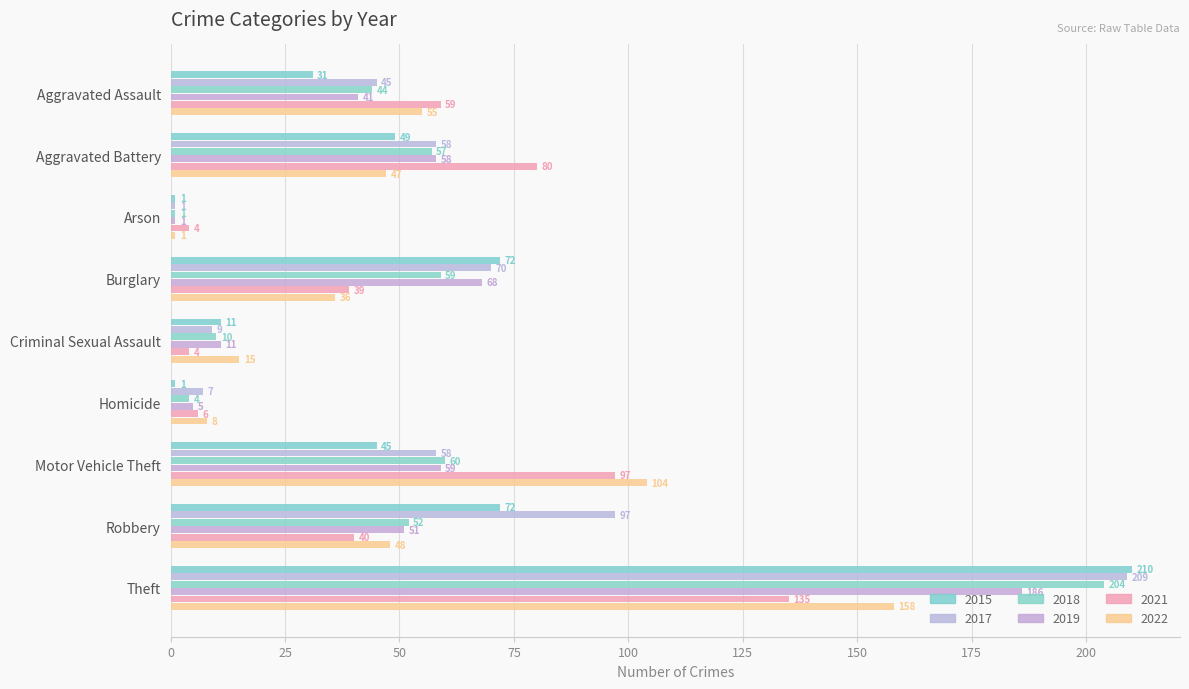

Count the number of data series in this chart.

6